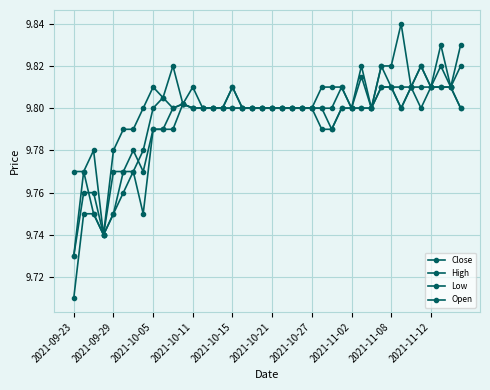

True or false: Open and High cross at least once.

False